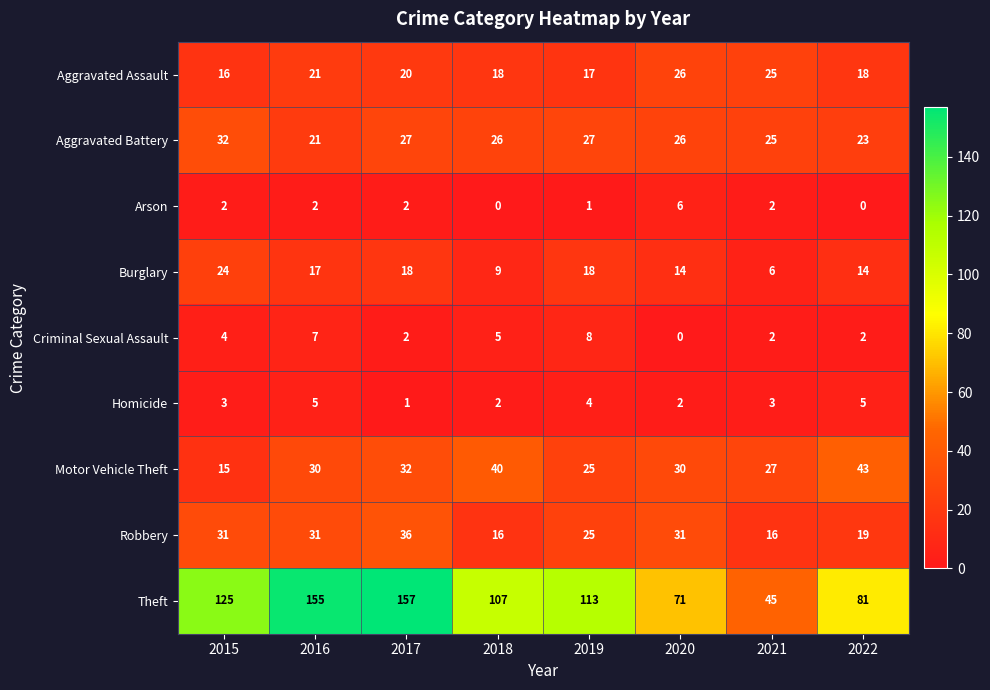

At which category is the sum across all series the highest?

2017